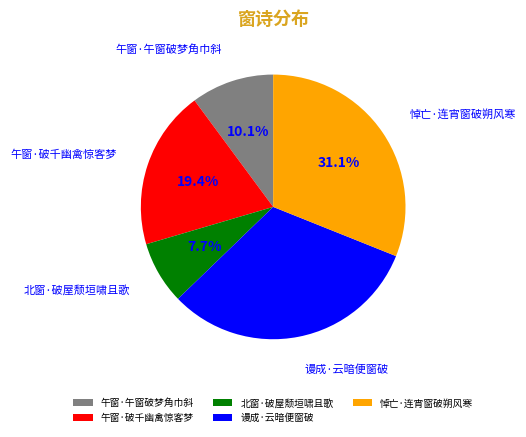

To the nearest percent, what is the difference between the 北窗·破屋颓垣啸且歌 and 午窗·午窗破梦角巾斜 slice percentages?

2%